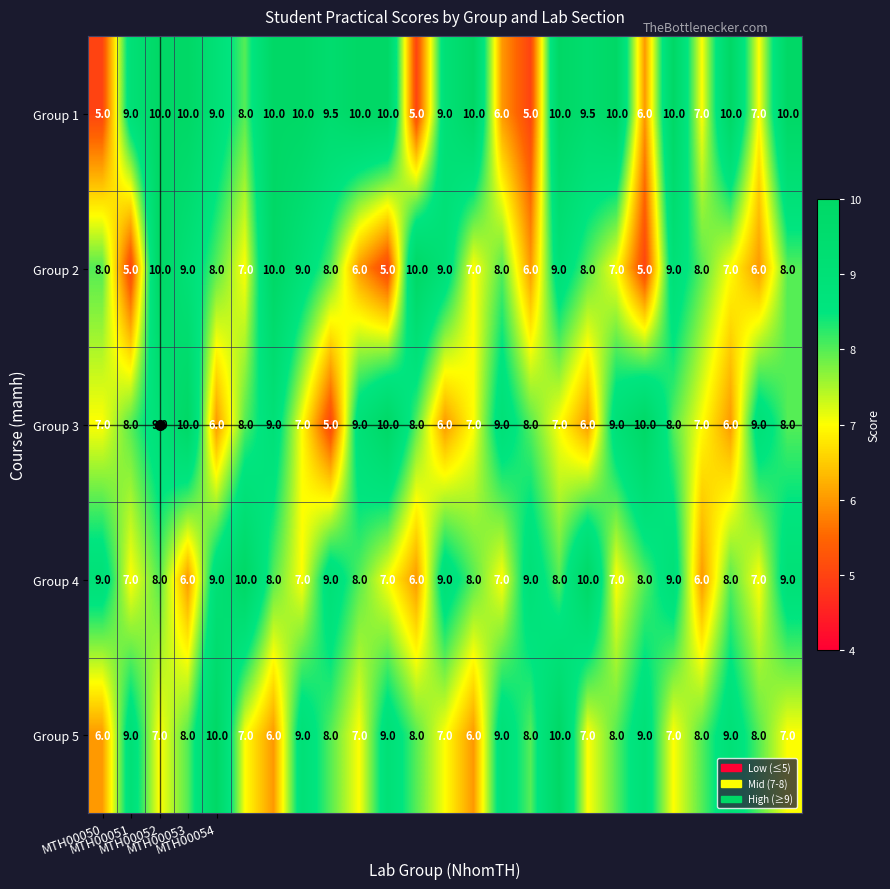

What is the lowest value of the Group 3 series?

5.0